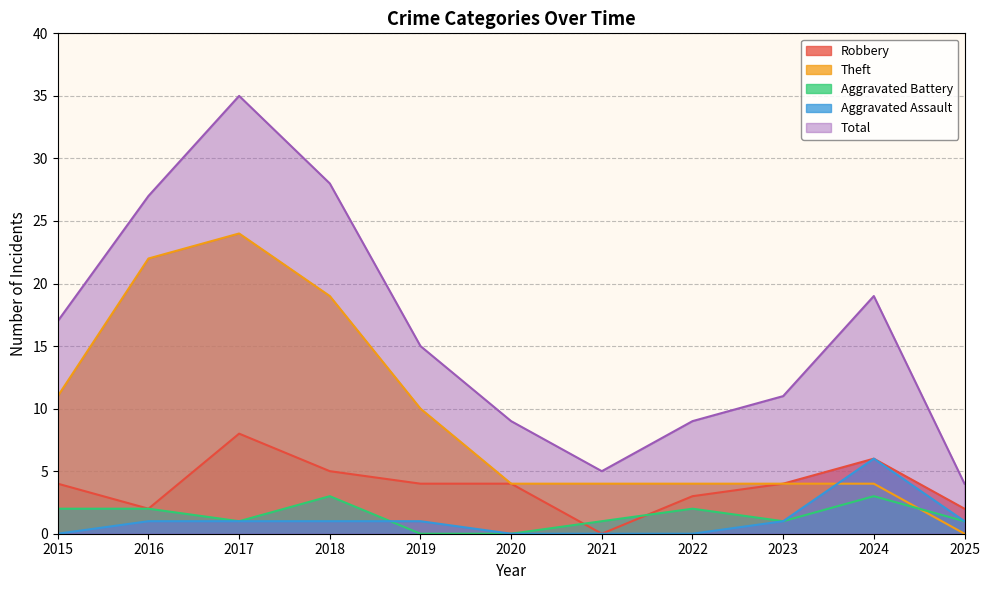

Count the number of data series in this chart.

5